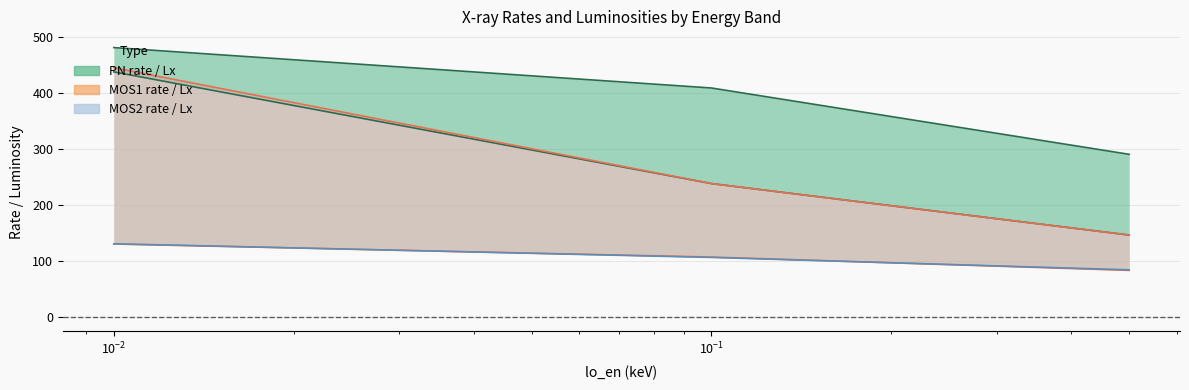

At how many categories does at least one series exceed 104?

3